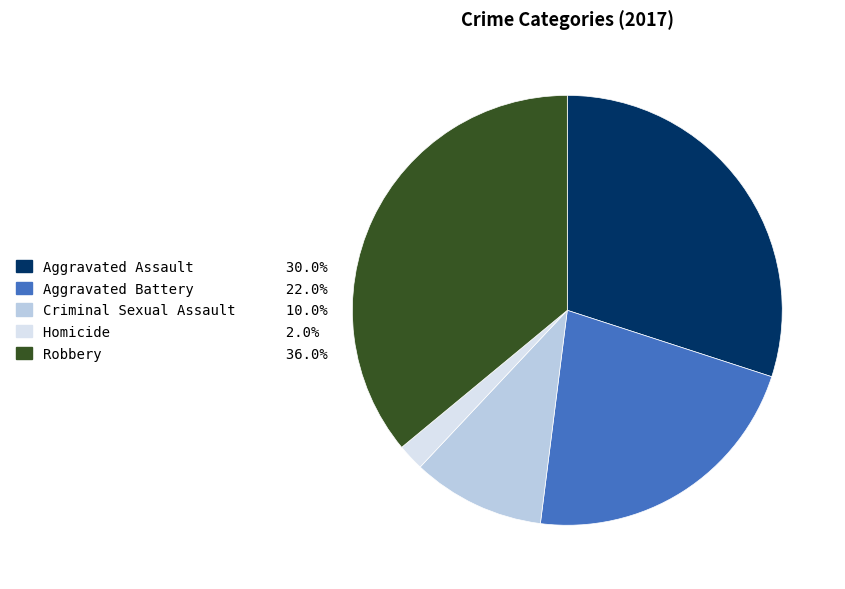

True or false: Aggravated Assault accounts for 45% of the total.

False